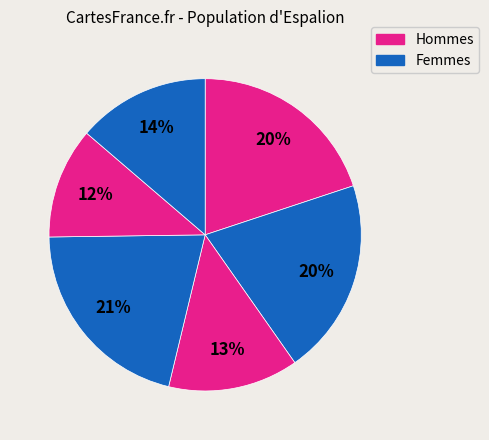

How many segments does this pie chart have?

6